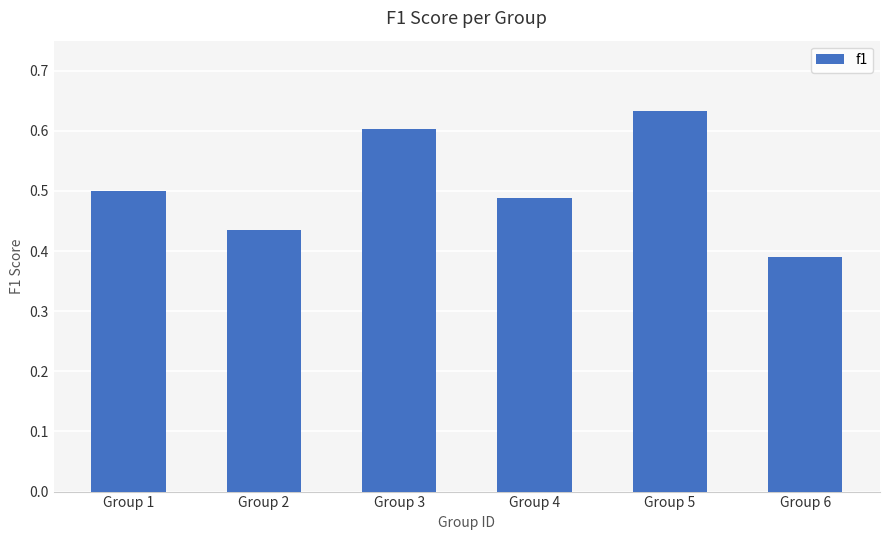

Are the bars horizontal?

No